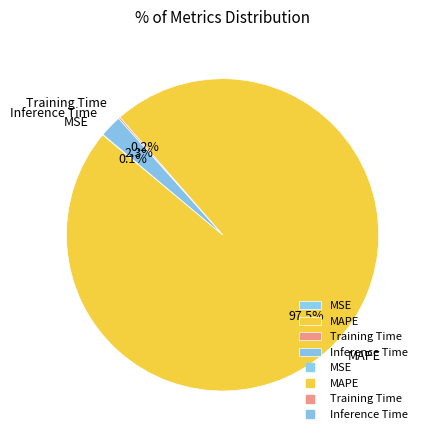

Is there a majority slice in this chart?

Yes